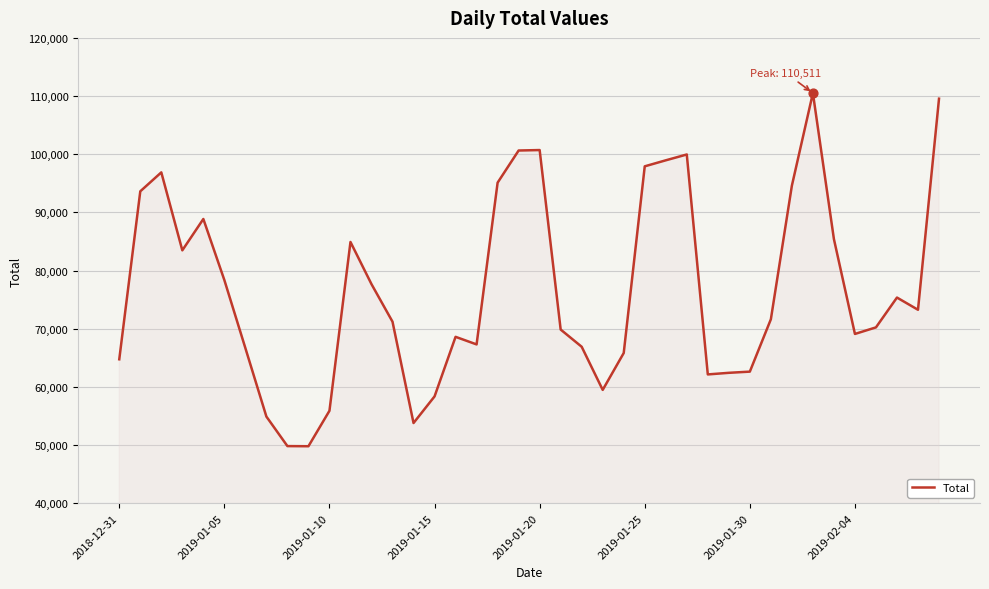

What is the minimum value shown in the chart?

49788